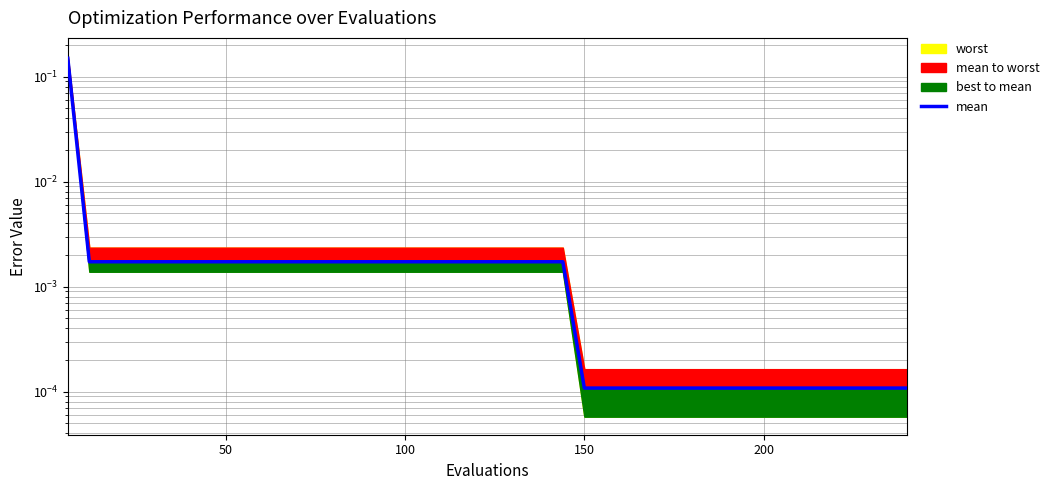

The chart shows a value of 0.0 at 30. True or false?

False